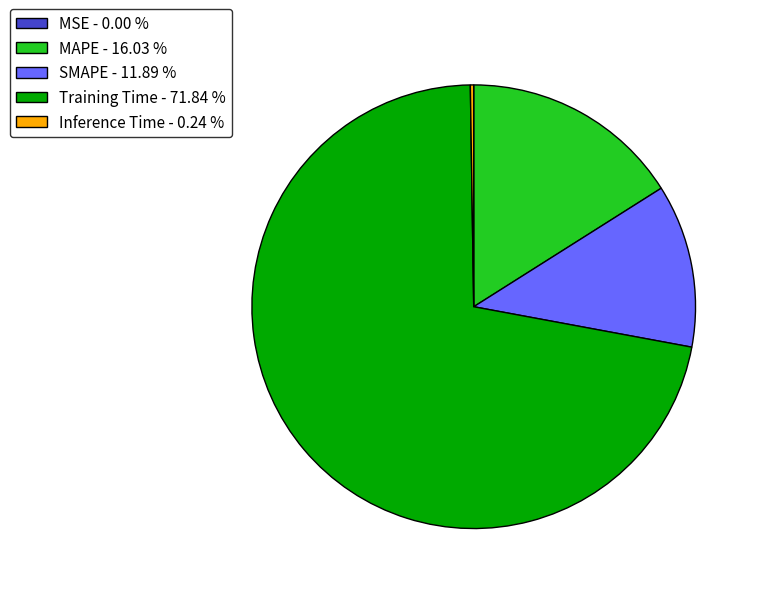

Is there a majority slice in this chart?

Yes